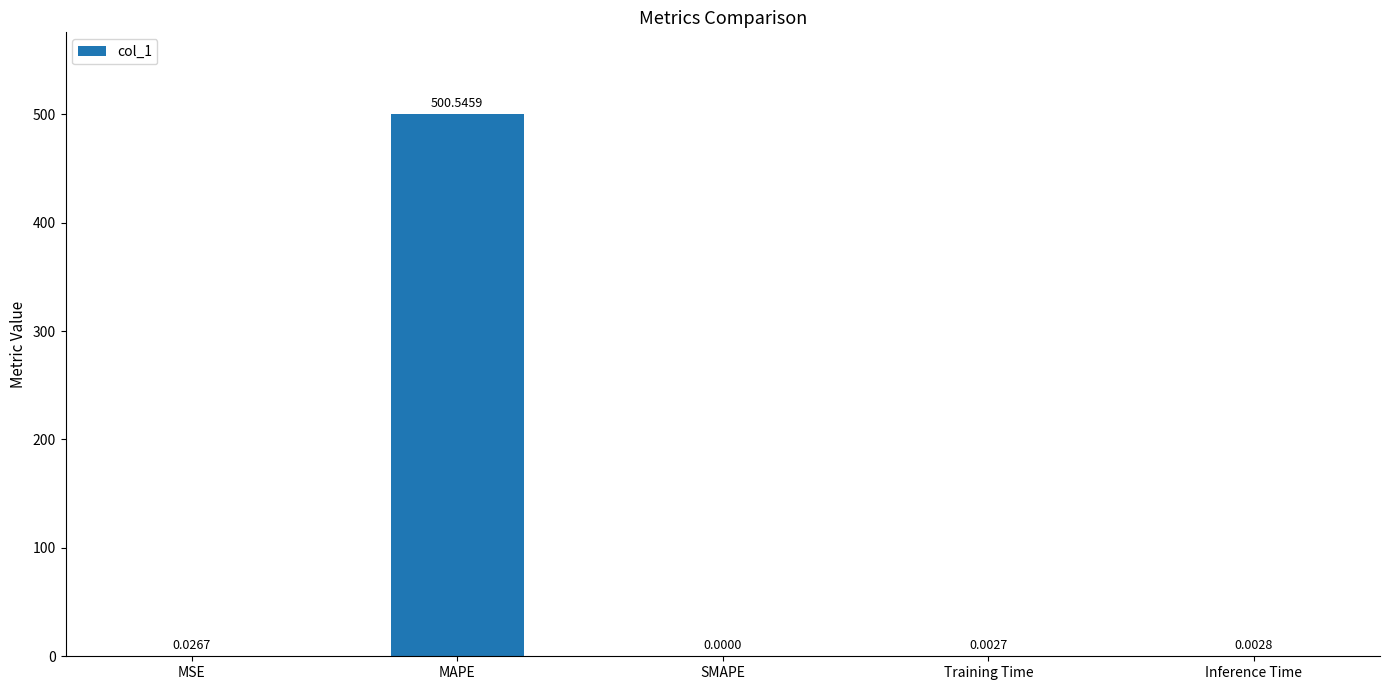

Which label corresponds to the largest value in the chart?

MAPE